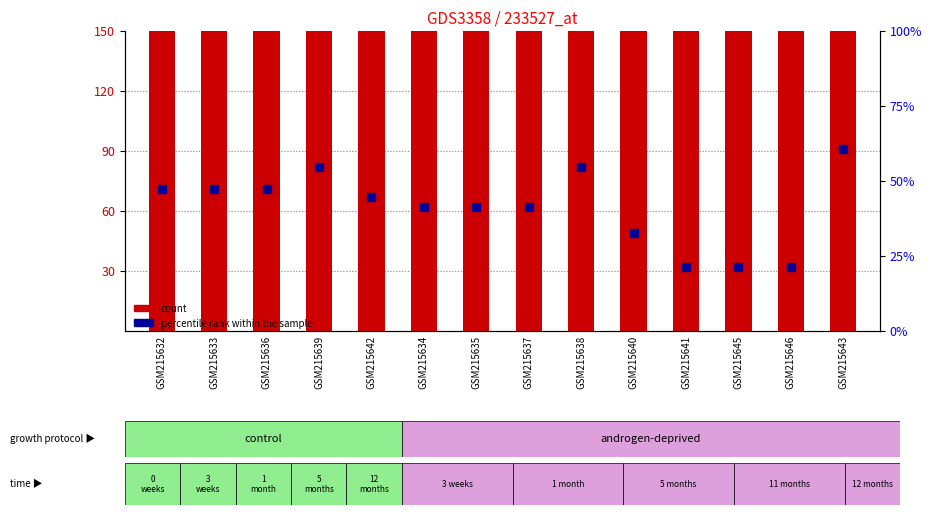

At how many categories does at least one series exceed 60?

14